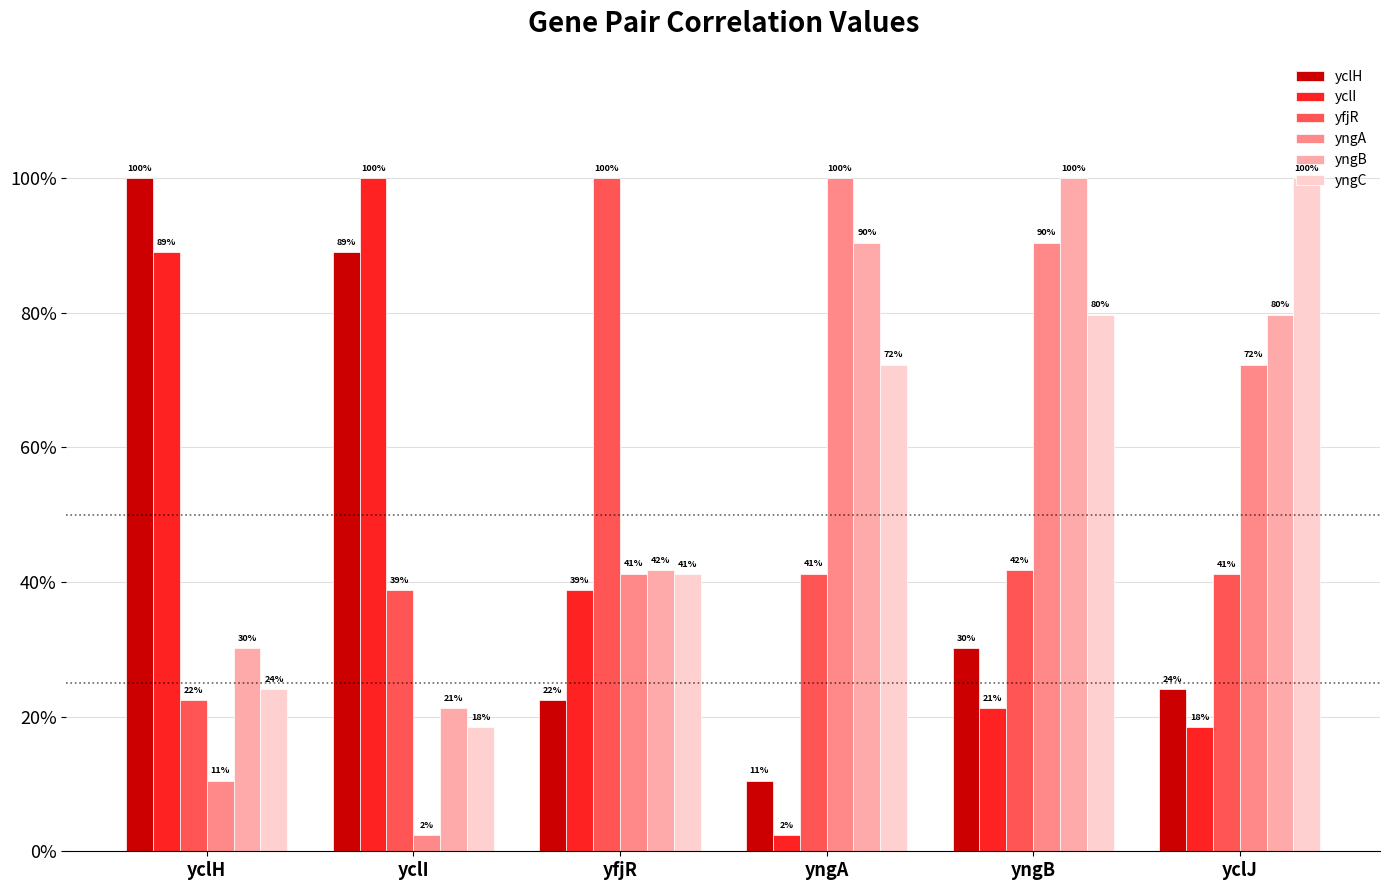

What is the maximum value shown in the chart?

1.0